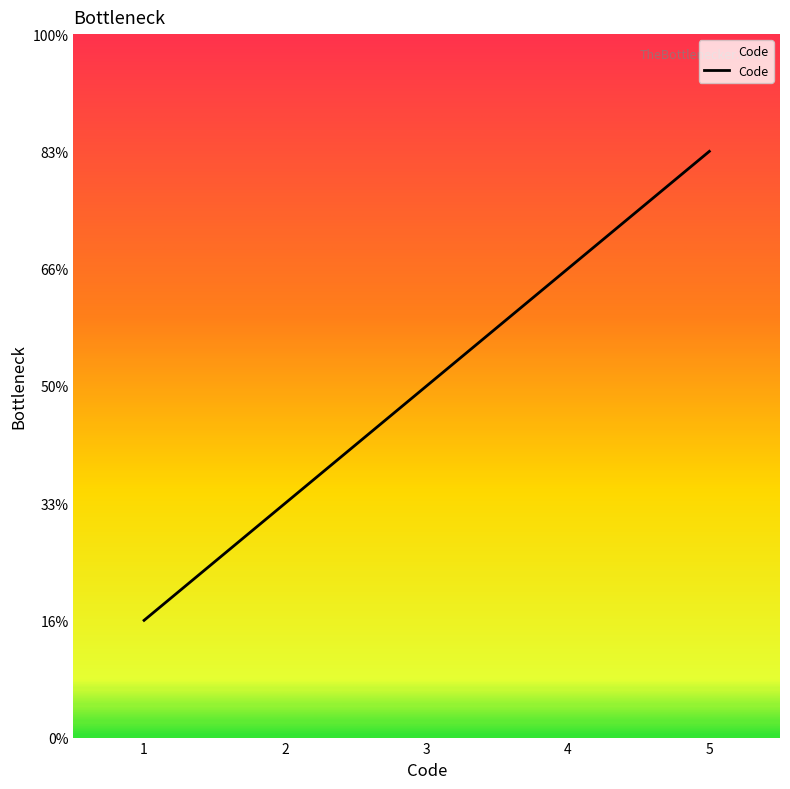

List the labels in order of value, smallest first.

1, 2, 3, 4, 5